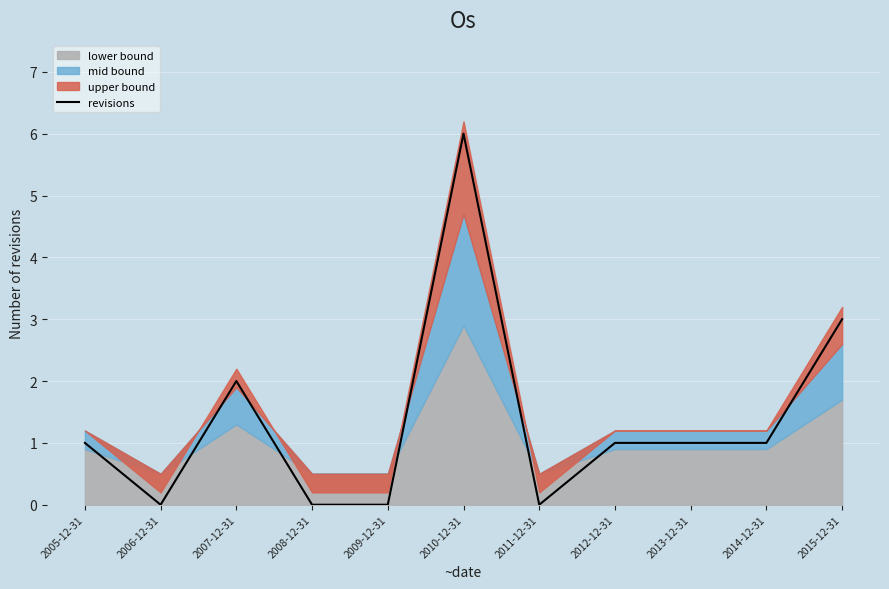

How many lines are shown in the chart?

1